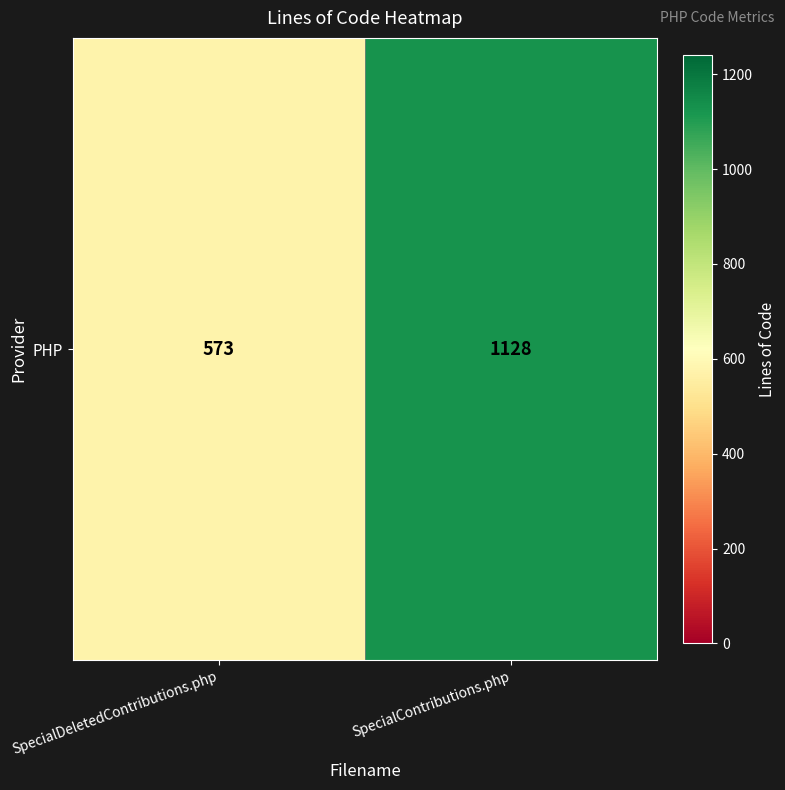

List the labels in order of value, smallest first.

SpecialDeletedContributions.php, SpecialContributions.php